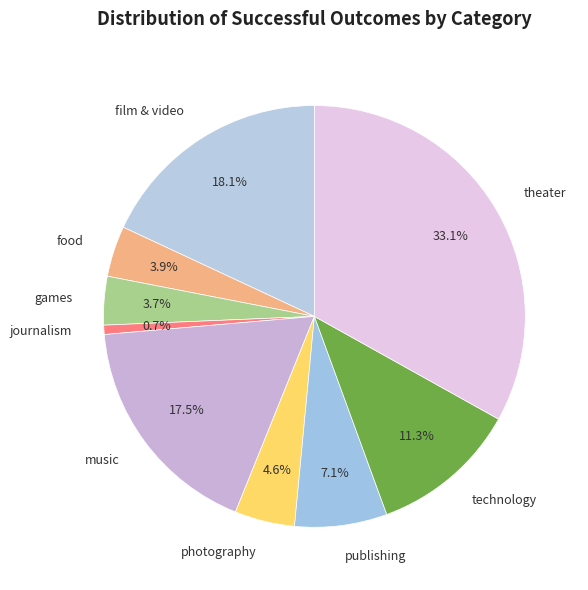

How many slices are in this pie chart?

9